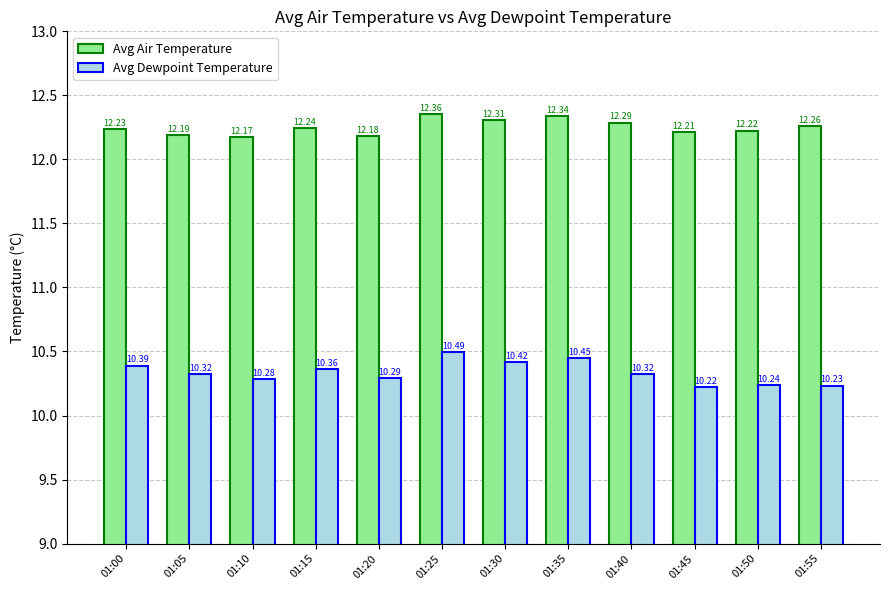

Is the value of Avg Air Temperature at 01:40 greater than the value of Avg Dewpoint Temperature at 01:35?

Yes